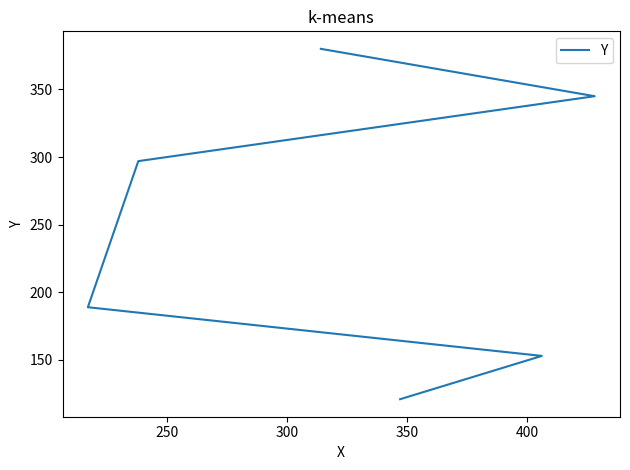

Count the values in the range 153 to 345.

4